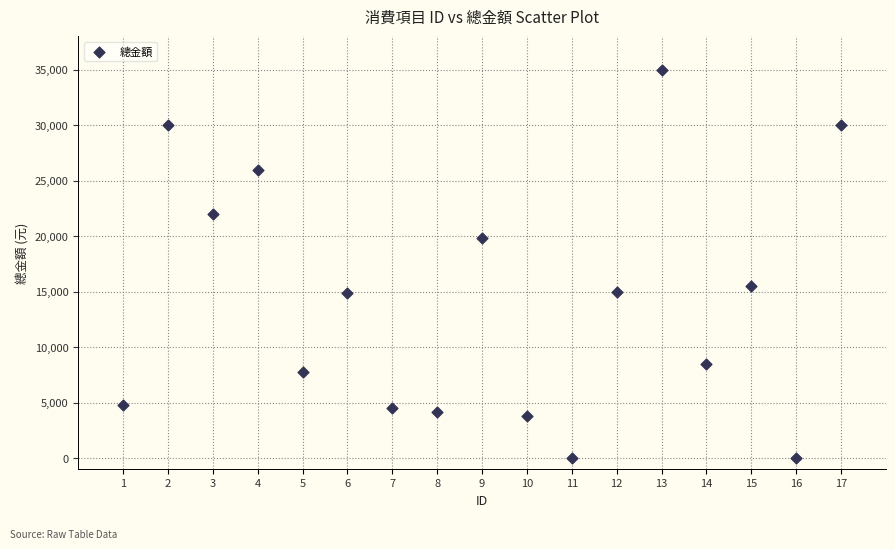

What is the range of X values (max minus min)?

16